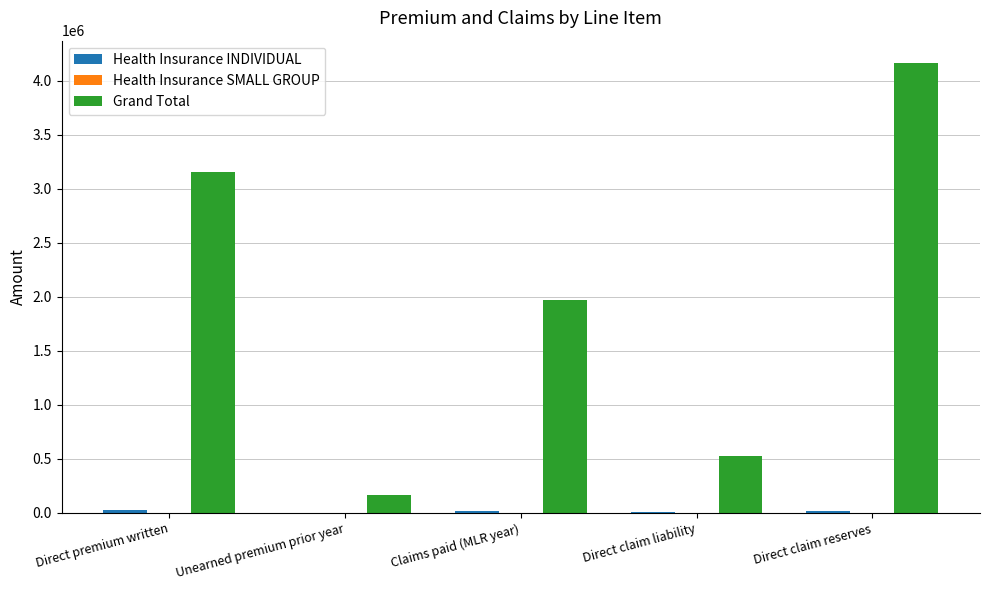

The value of Grand Total at Direct claim liability is 310842. True or false?

False